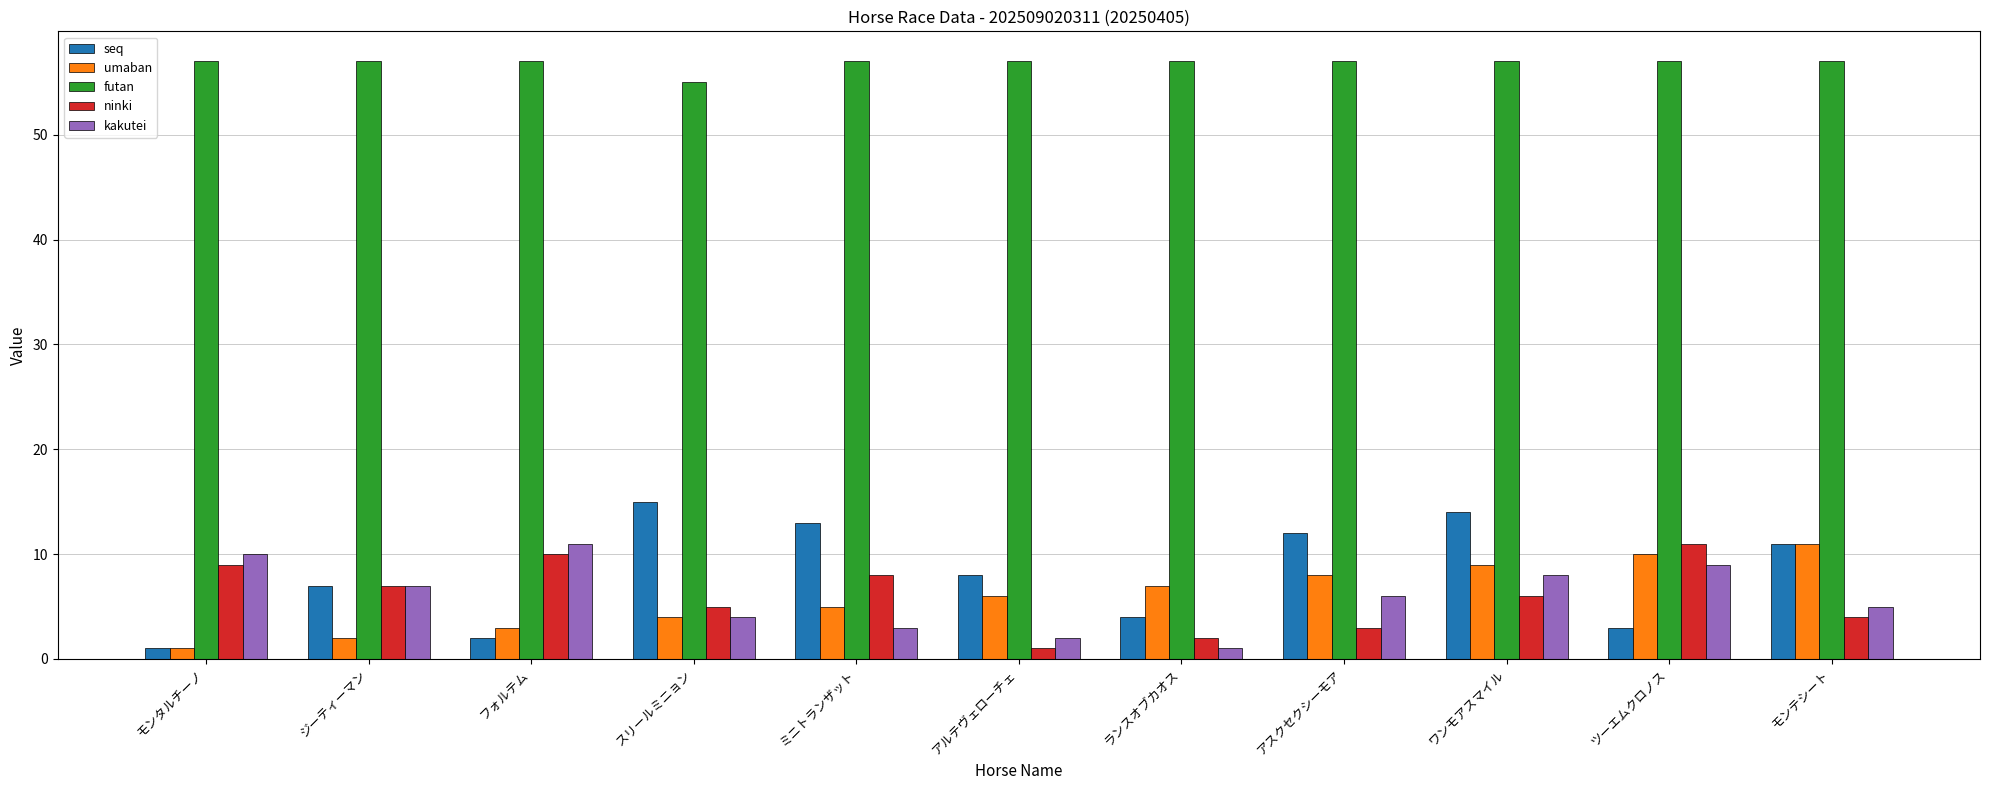

How many categories are shown in the chart?

11